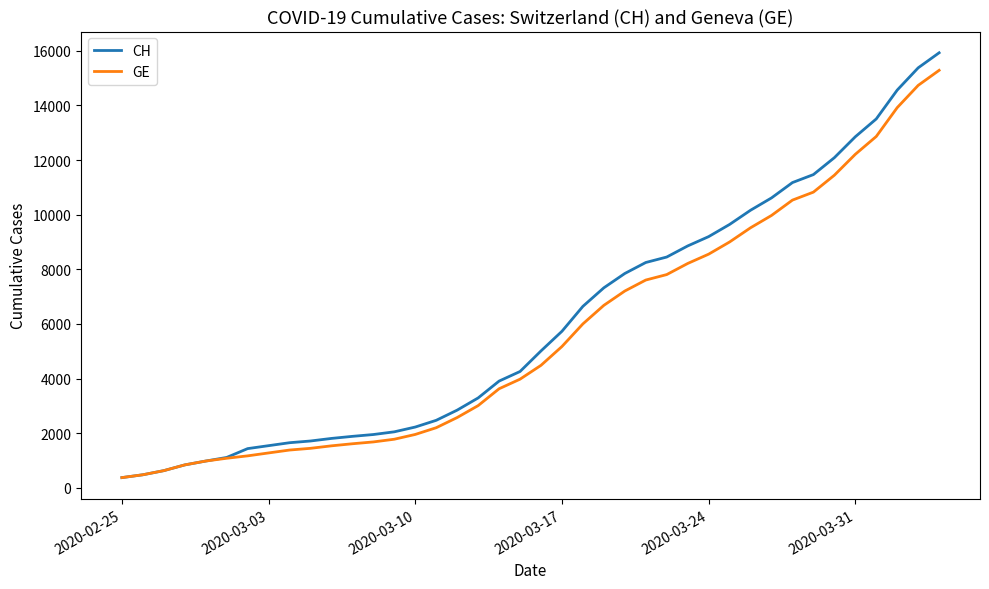

Which series has the largest total across all categories?

CH